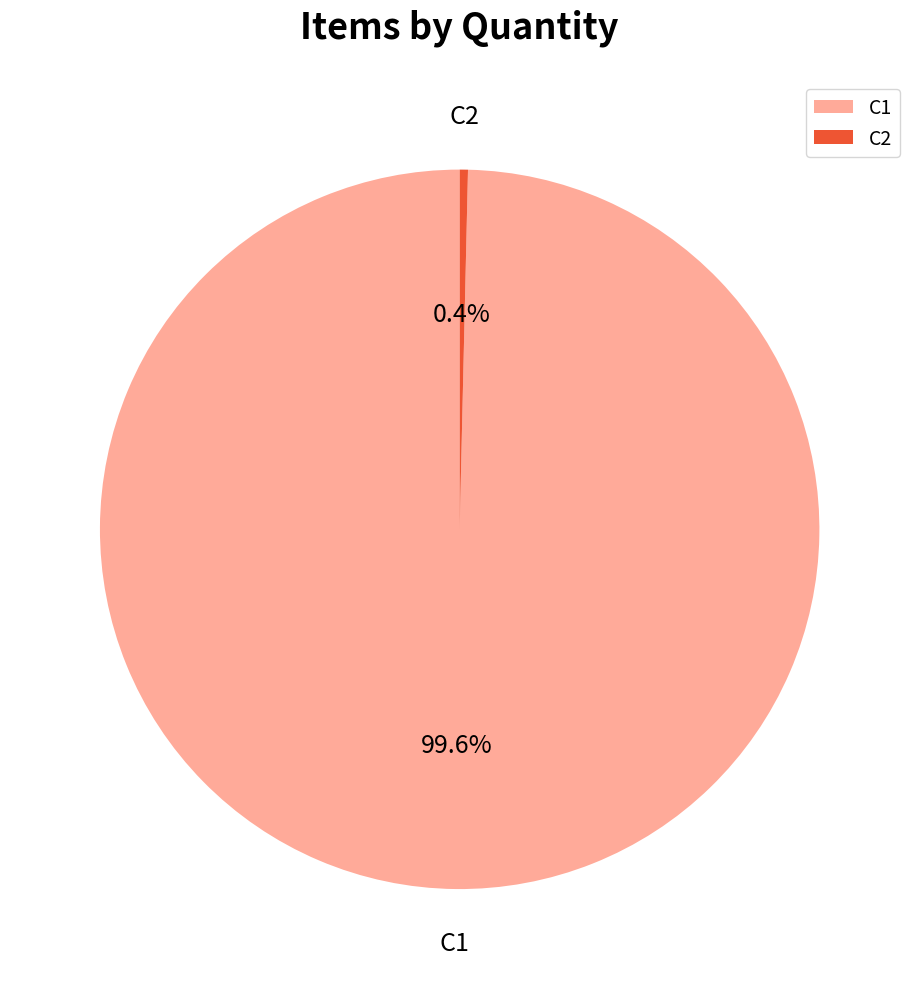

To the nearest percent, what is the difference between the C2 and C1 slice percentages?

99%